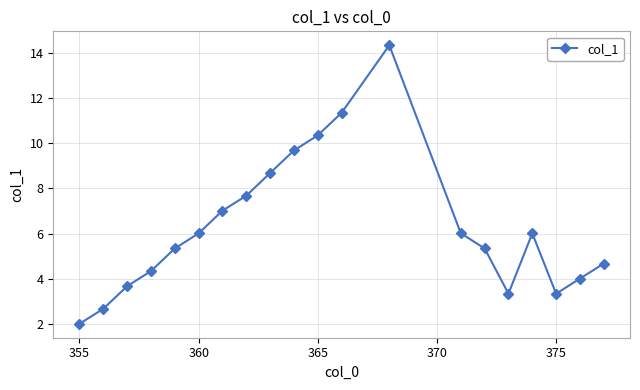

How many points are lower than both their immediate neighbors (excluding endpoints)?

2